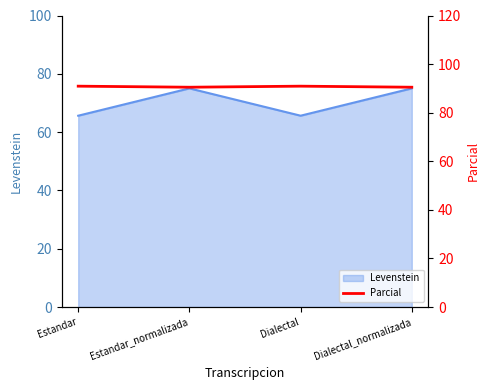

How many values are between 90 and 91?

4